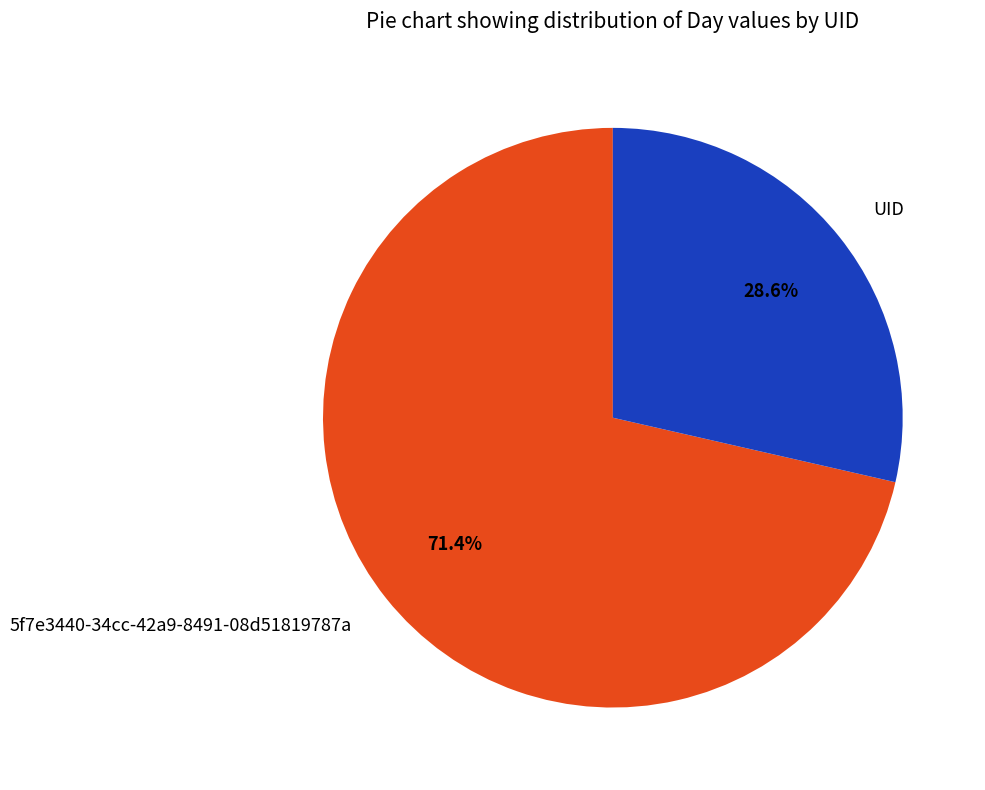

Which slice is the largest?

5f7e3440-34cc-42a9-8491-08d51819787a